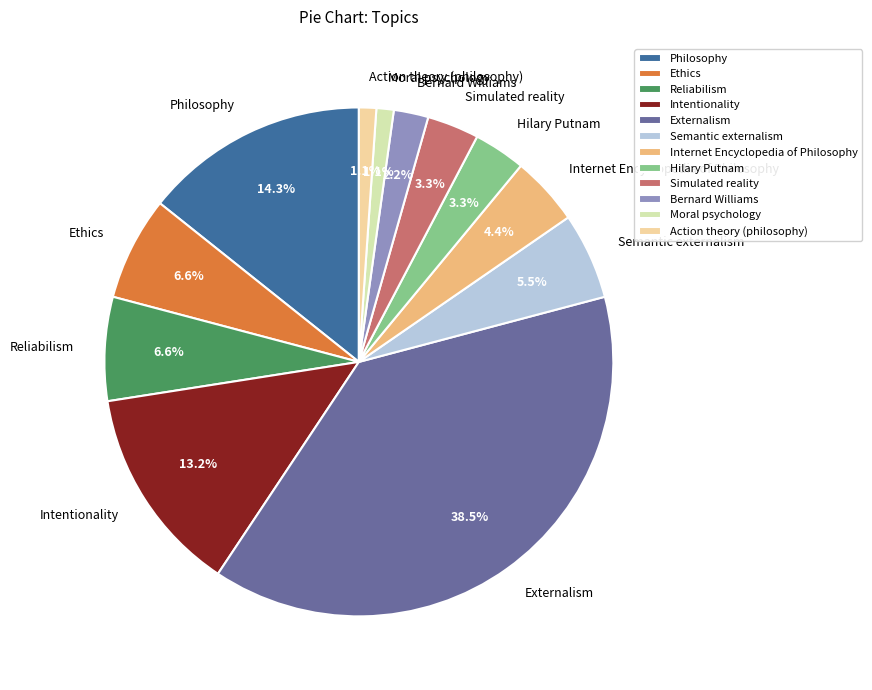

Which category has the biggest portion of the pie?

Externalism